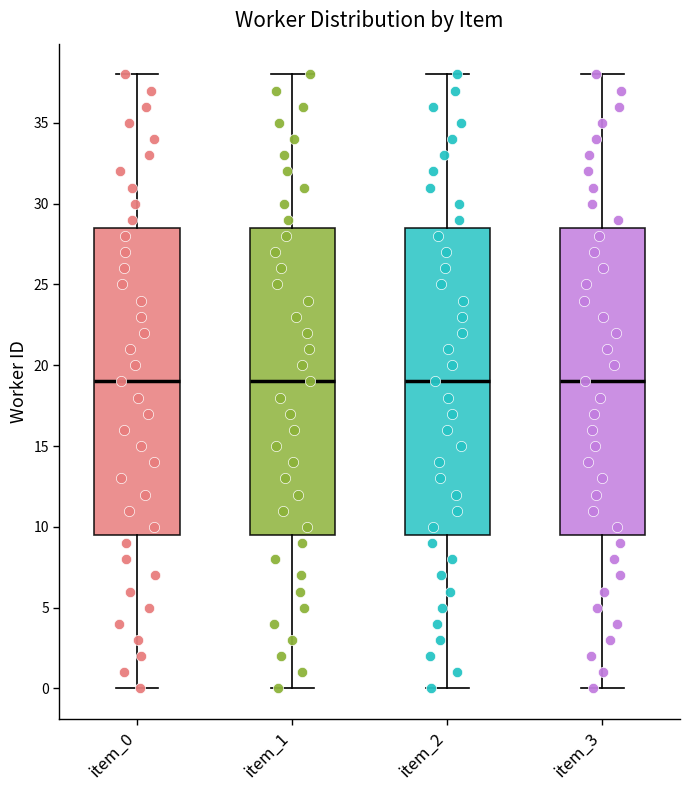

Reading left to right, read every box against the y-axis: the position of its median line, the range the box covers, and the ends of its whiskers. The values are not printed on the chart, so give them approximately, as read against the axis.

item_0: median 19.0, box 9.5 to 28.5, whiskers 0.0 to 38.0
item_1: median 19.0, box 9.5 to 28.5, whiskers 0.0 to 38.0
item_2: median 19.0, box 9.5 to 28.5, whiskers 0.0 to 38.0
item_3: median 19.0, box 9.5 to 28.5, whiskers 0.0 to 38.0